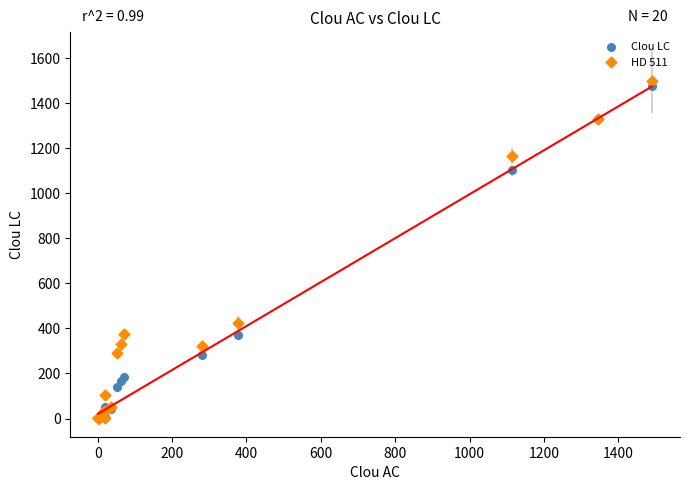

Which series reaches the maximum Y coordinate?

HD 511